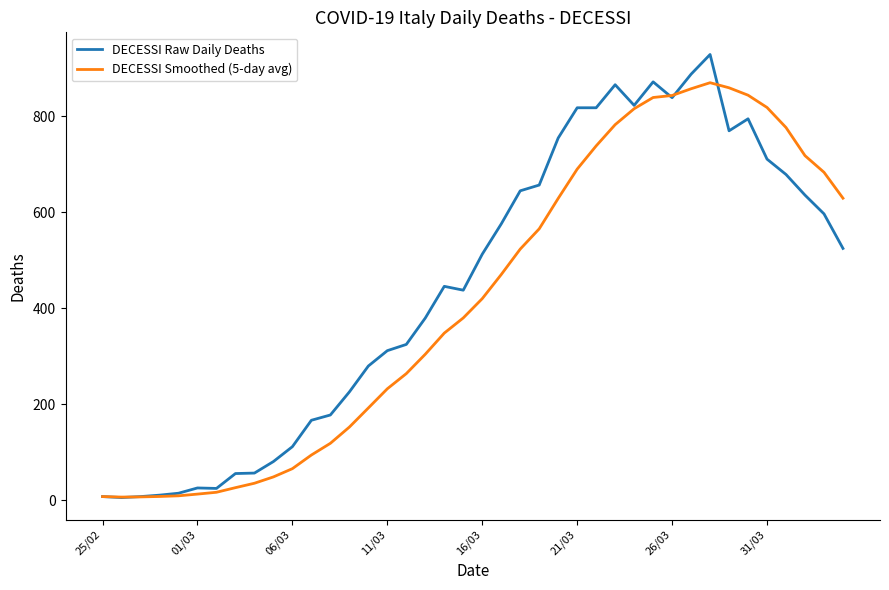

List the series in order of their peak value, lowest first.

DECESSI Smoothed (5-day avg), DECESSI Raw Daily Deaths